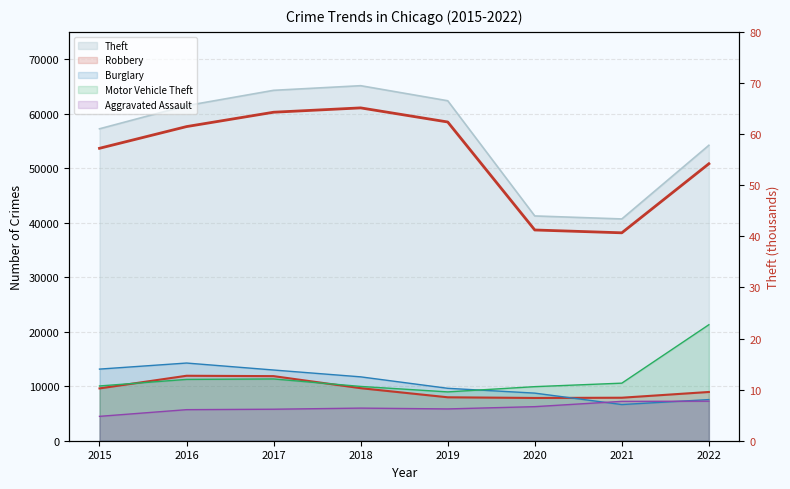

True or false: the data has more than 0 interior local peaks.

True